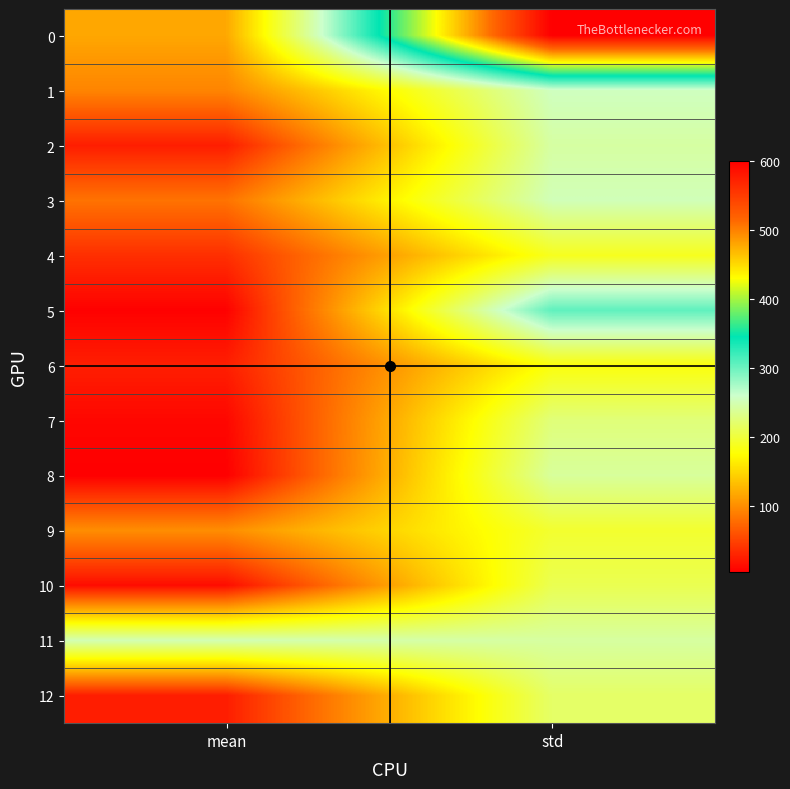

At how many categories does at least one series exceed 234?

2